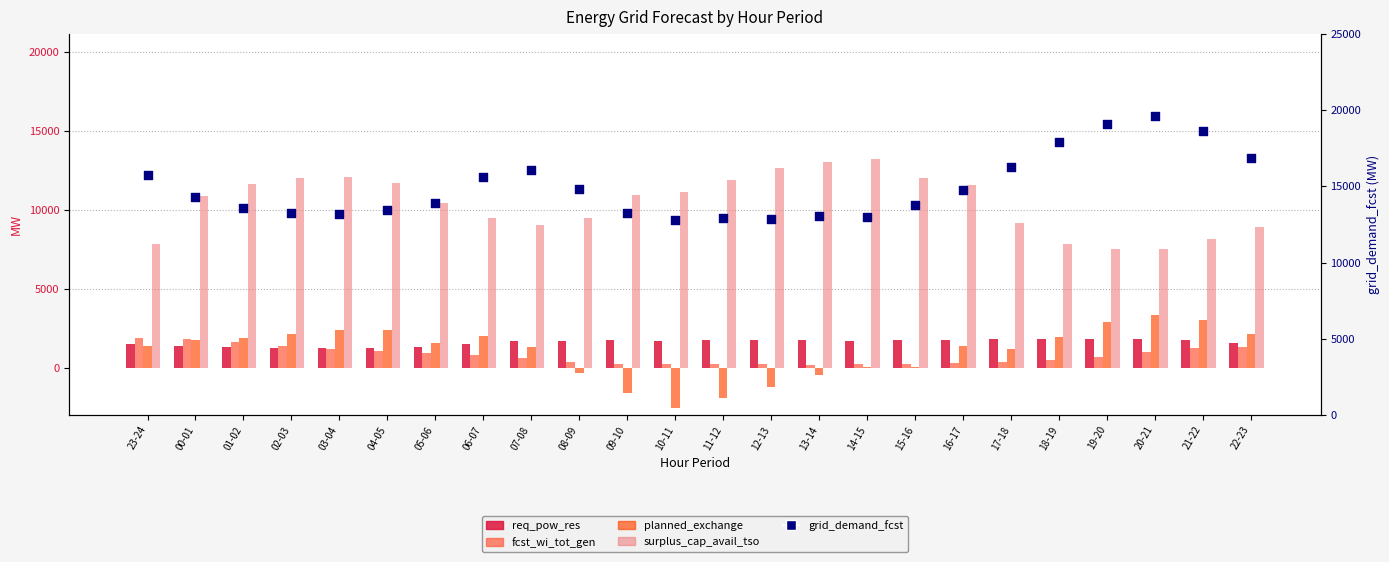

What are all the series names shown in the legend?

req_pow_res, fcst_wi_tot_gen, planned_exchange, surplus_cap_avail_tso, grid_demand_fcst